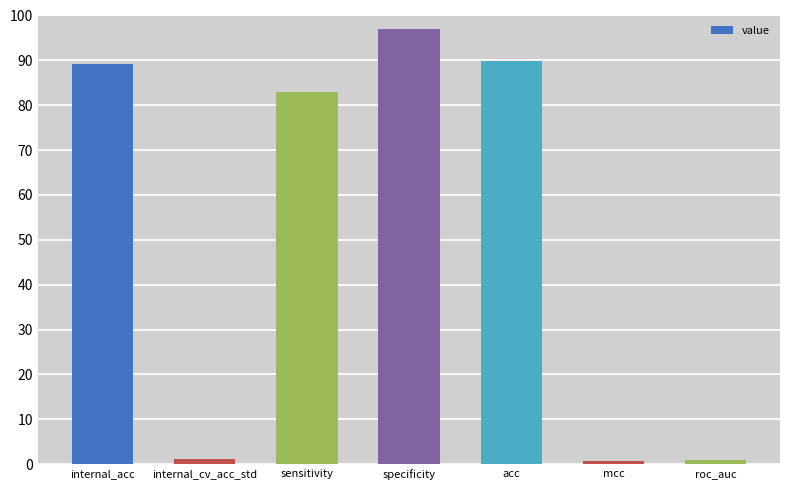

Between mcc and acc, which is larger?

acc